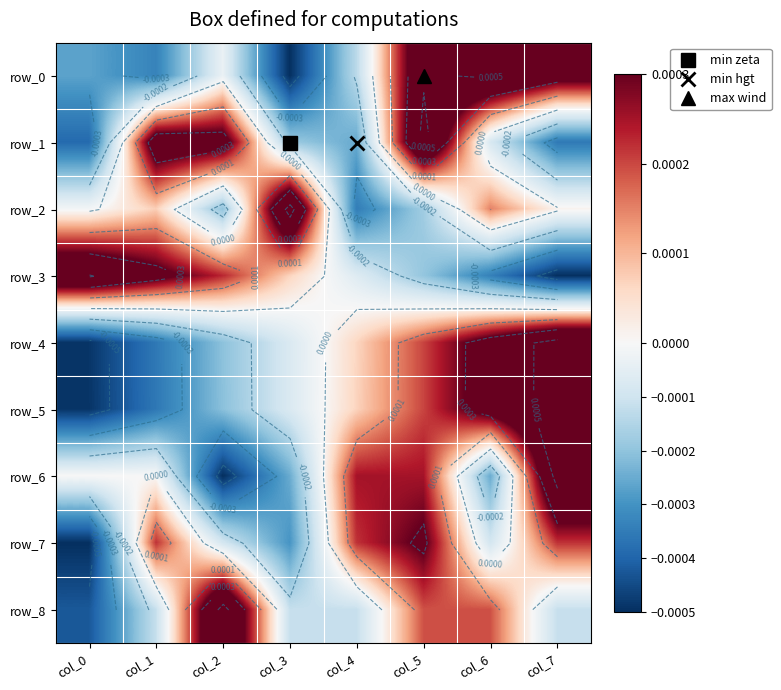

Which series has the largest range (max minus min)?

row_6